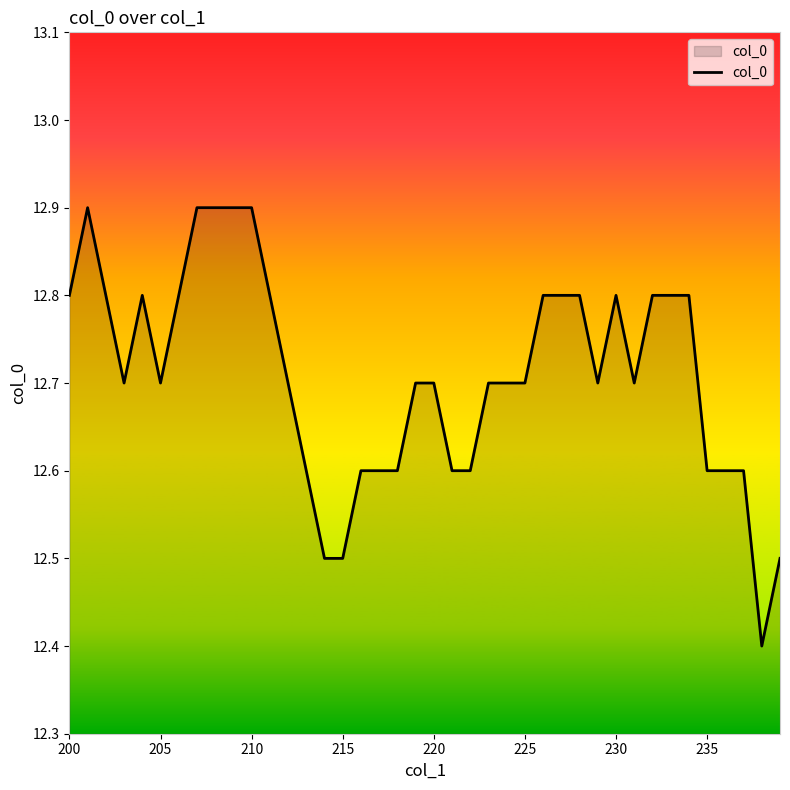

What is the maximum value shown in the chart?

12.9